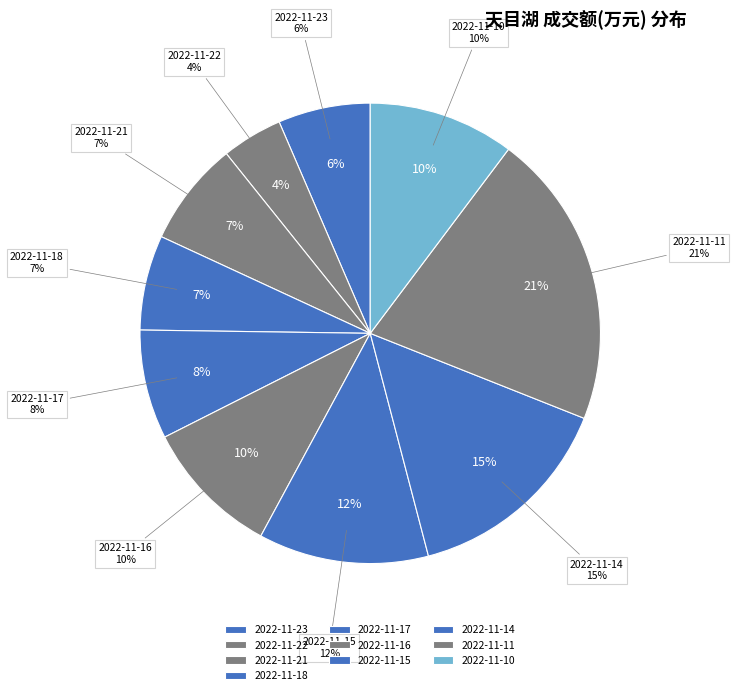

The 2022-11-22 slice represents 4% of the pie. True or false?

True